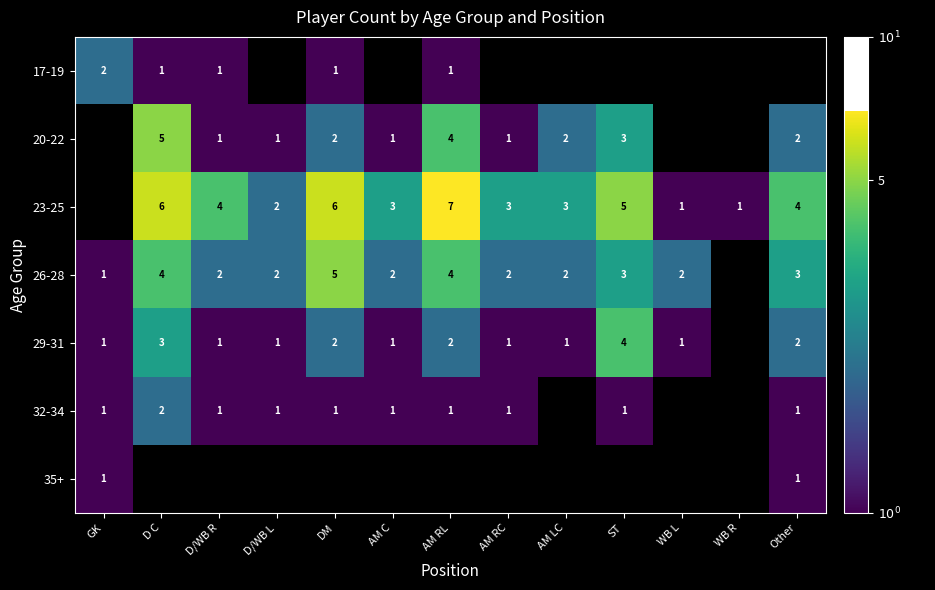

Is it true that 20-22 equals 1 at AM C?

True